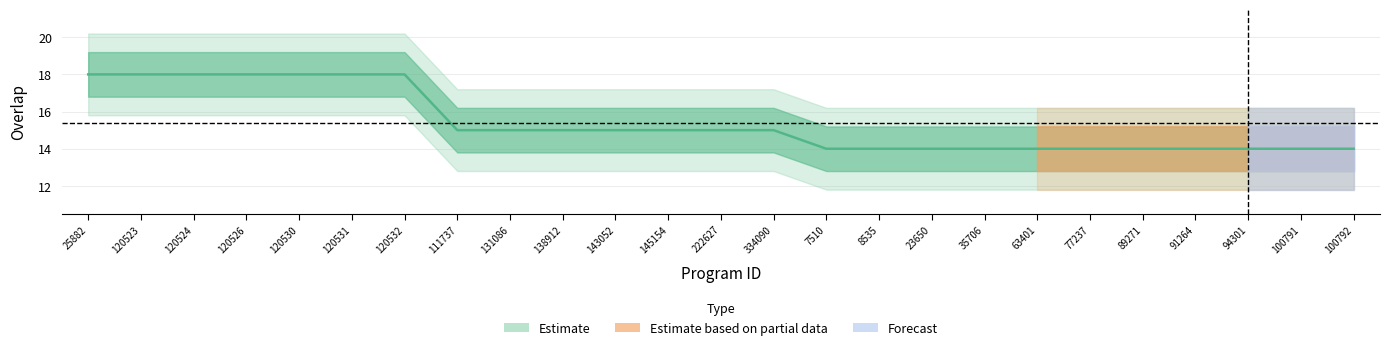

Reading left to right, what are all the values shown in this chart?

18	18	18	18	18	18	18	15	15	15	15	15	15	15	14	14	14	14	14	14	14	14	14	14	14